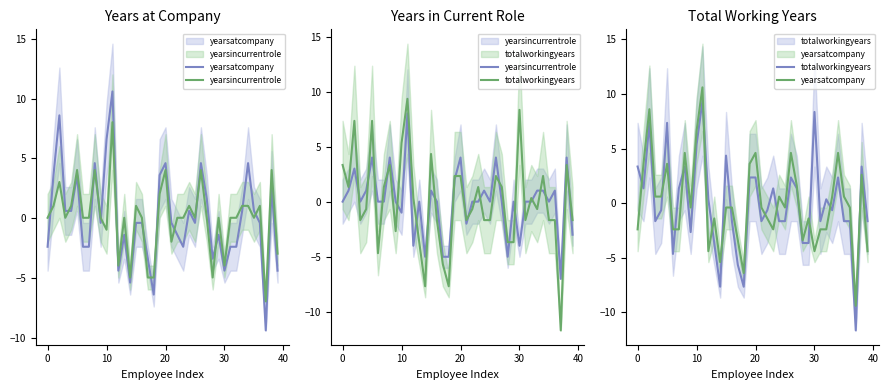

How many values in yearsincurrentrole are above zero?

30